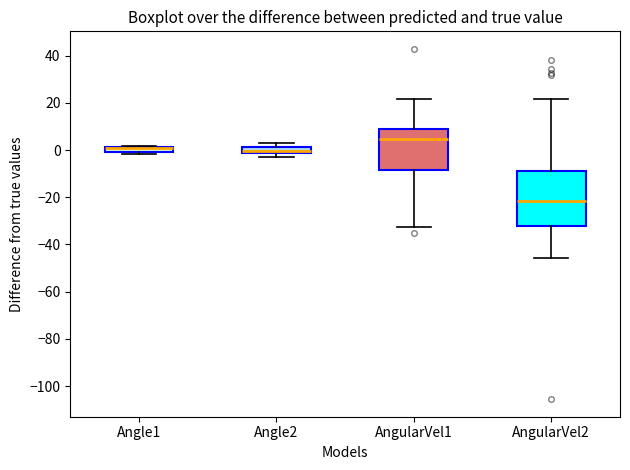

Where does the lower whisker of the box for AngularVel2 end on the y-axis? The values are not printed on the chart, so give them approximately, as read against the axis.

-46